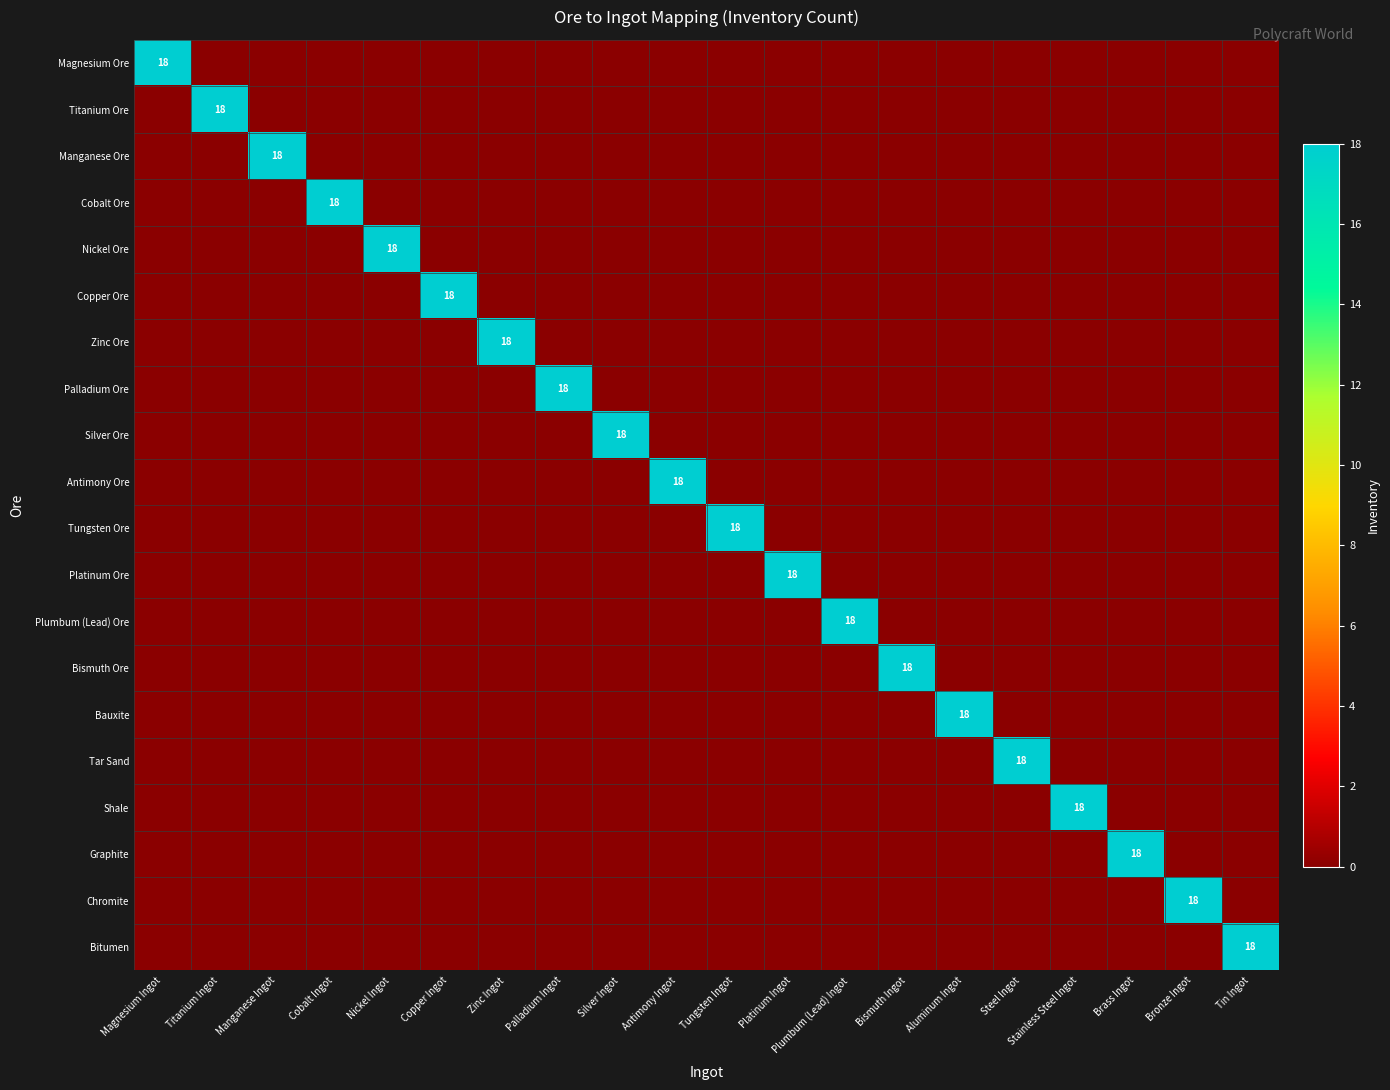

What is the total value across all series at Tungsten Ingot?

18